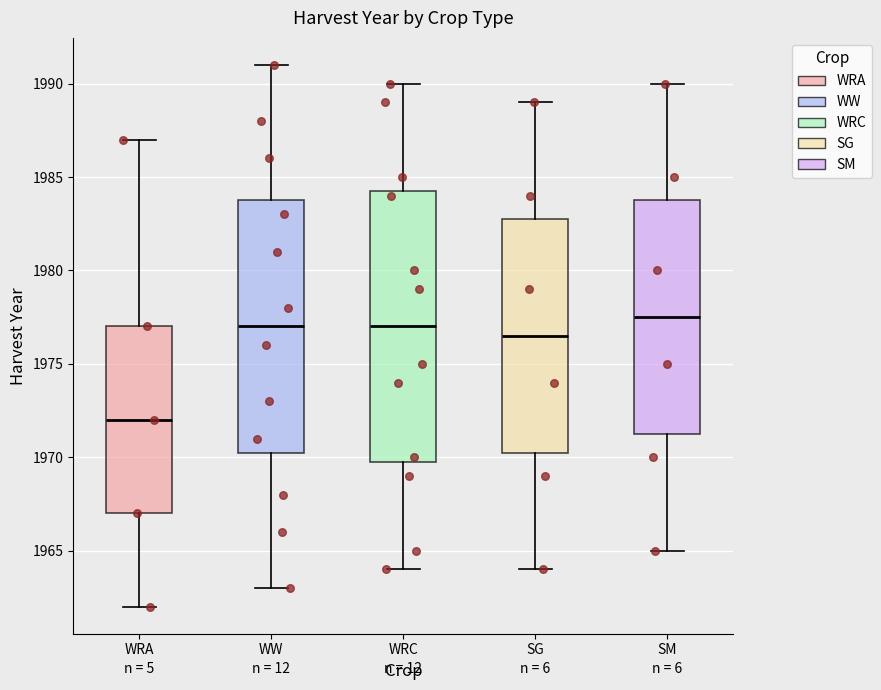

Which box has the lowest median line?

WRA